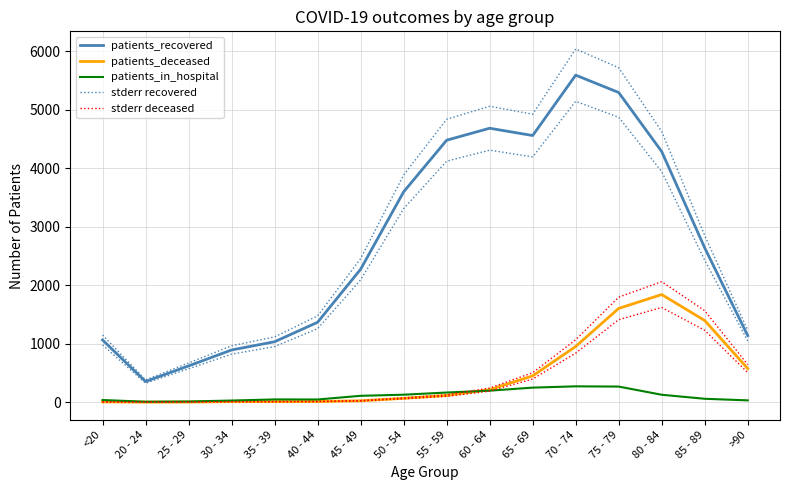

Reading right to left, transcribe all the data shown in this chart.

patients_recovered: 1139.0	2639.0	4287.0	5297.0	5594.0	4561.0	4686.0	4481.0	3598.0	2274.0	1367.0	1034.0	893.0	620.0	354.0	1064.0
patients_deceased: 575.0	1397.0	1841.0	1604.0	953.0	450.0	215.0	114.0	66.0	24.0	11.0	9.0	9.0	2.0	1.0	5.0
patients_in_hospital: 31.0	58.0	127.0	267.0	271.0	249.0	197.0	165.0	128.0	109.0	46.0	47.0	28.0	12.0	8.0	37.0
stderr recovered: 1230.1	2850.1	4630.0	5720.8	6041.5	4925.9	5060.9	4839.5	3885.8	2455.9	1476.4	1116.7	964.4	669.6	382.3	1149.1
stderr deceased: 644.0	1564.6	2061.9	1796.5	1067.4	504.0	240.8	127.7	73.9	26.9	12.3	10.1	10.1	2.2	1.1	5.6